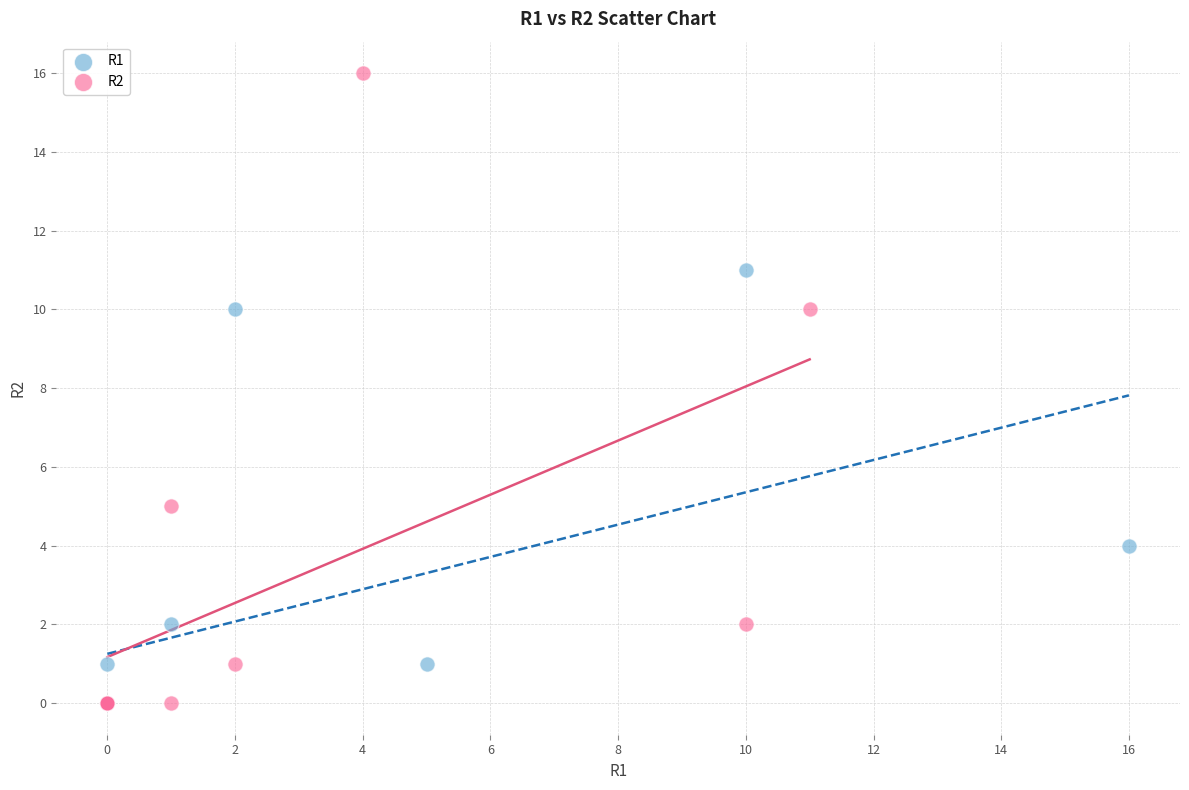

Which series has the widest spread of Y values?

R2